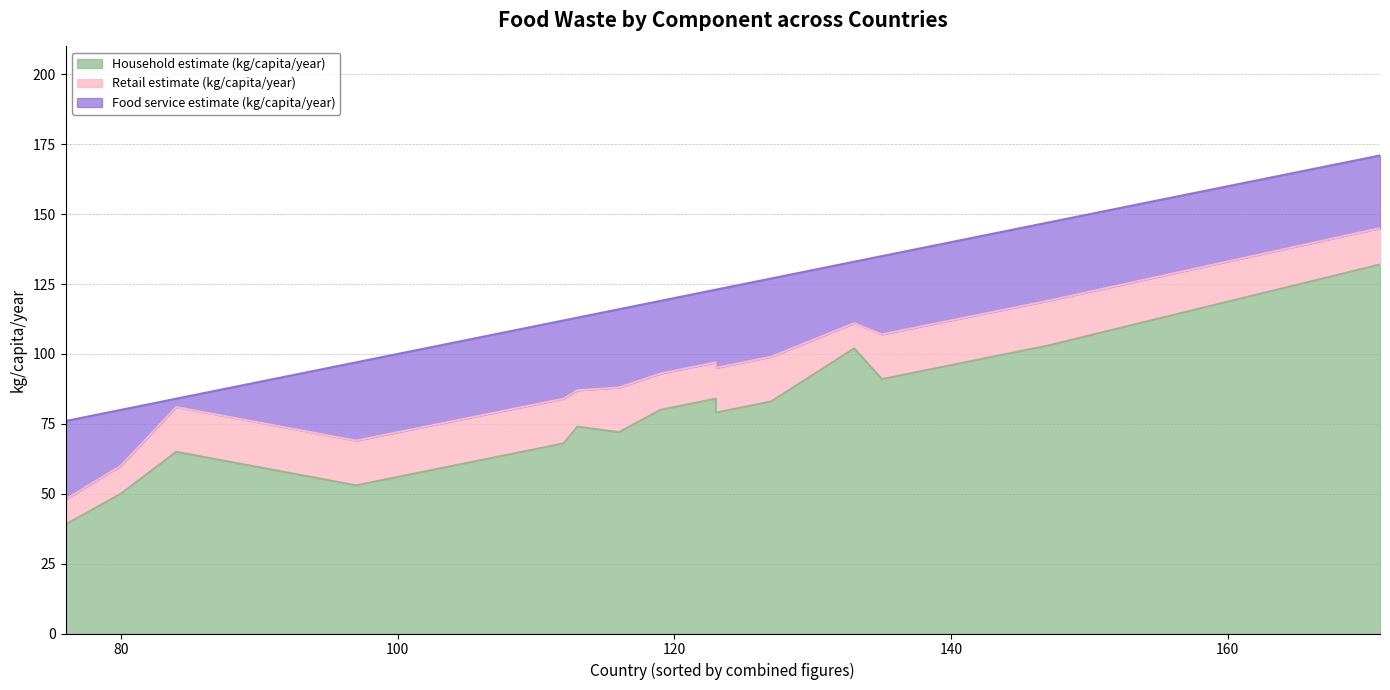

What is the value of the Food service estimate (kg/capita/year) point at the 19th from the left?

28